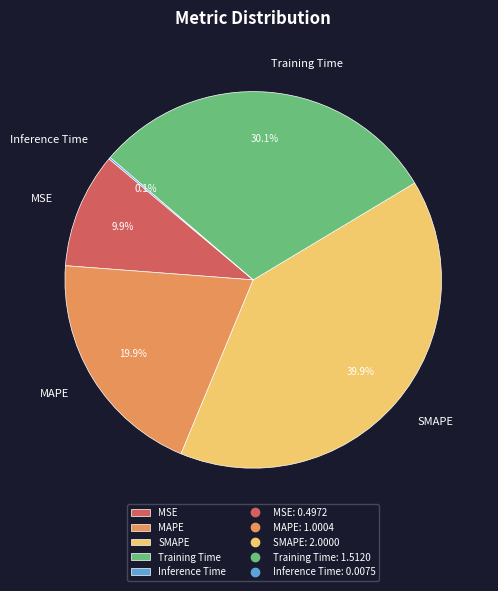

The MSE slice represents 1% of the pie. True or false?

False